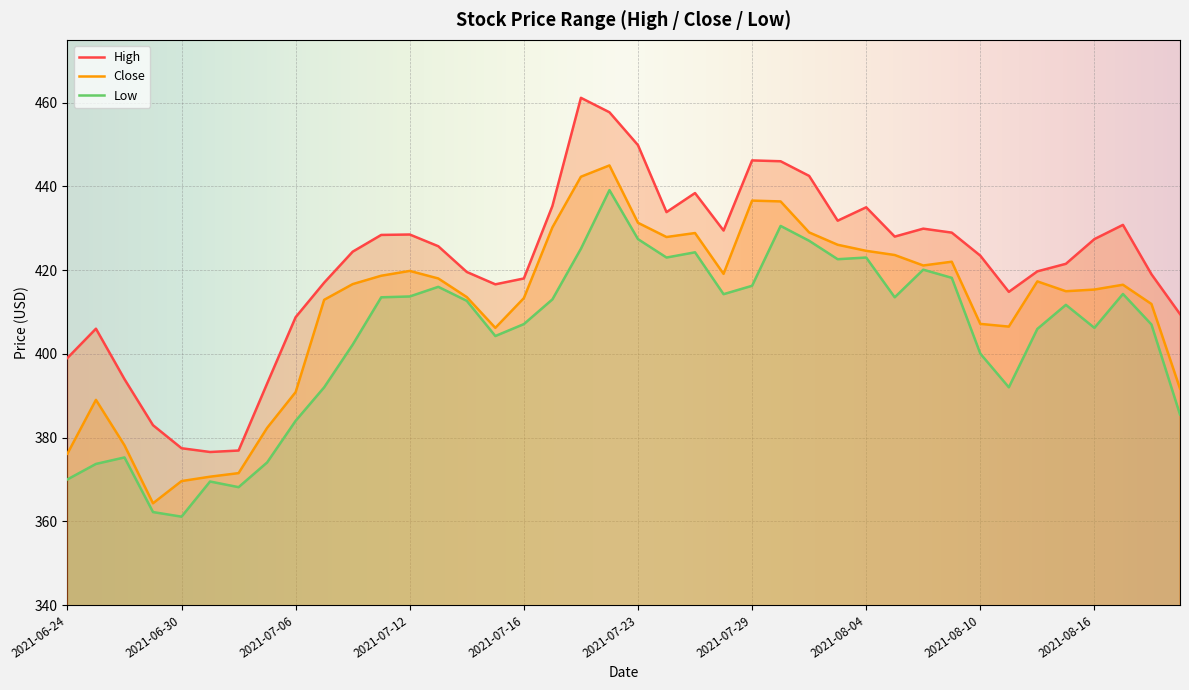

What is the average value of the High series?

421.3